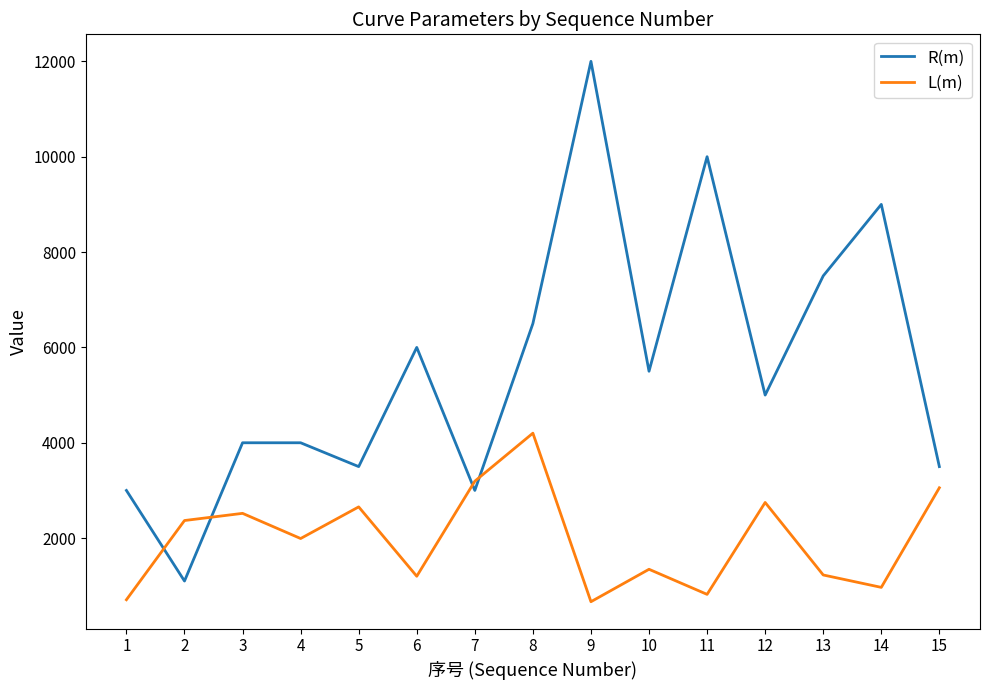

Is the value of L(m) at 14 greater than the value of R(m) at 14?

No